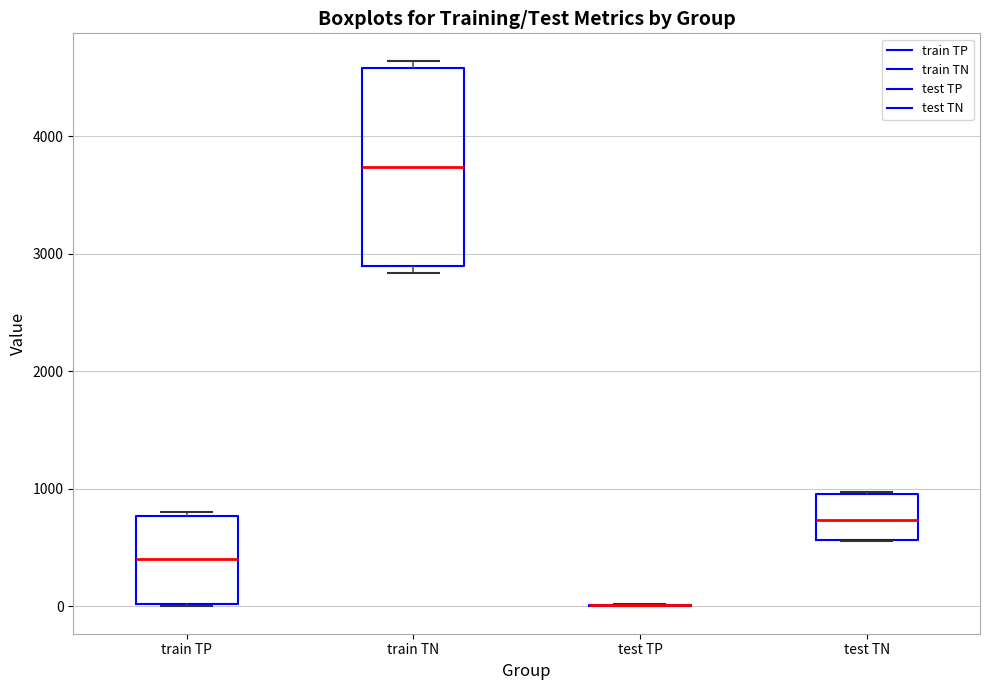

Reading left to right, read every box against the y-axis: the position of its median line, the range the box covers, and the ends of its whiskers. The values are not printed on the chart, so give them approximately, as read against the axis.

train TP: median 400, box 0 to 800, whiskers 0 to 800
train TN: median 3700, box 2900 to 4600, whiskers 2800 to 4600 (just above the box's upper edge)
test TP: box collapsed to a line at 0, whiskers 0 to 0
test TN: median 700, box 600 to 1000, whiskers 600 to 1000